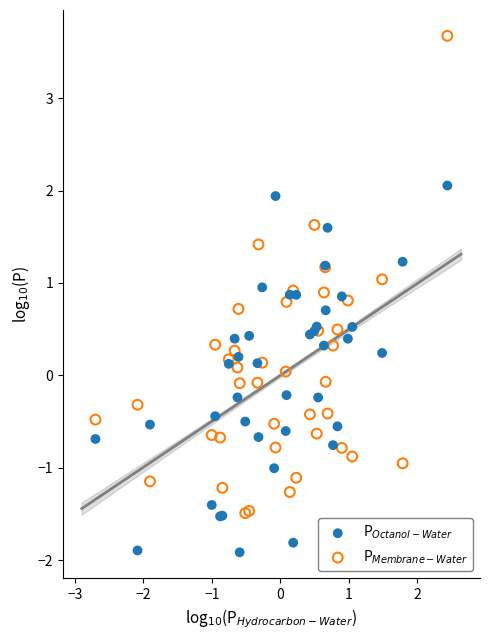

What is the X range (max minus min) for the scatter plot?

5.1